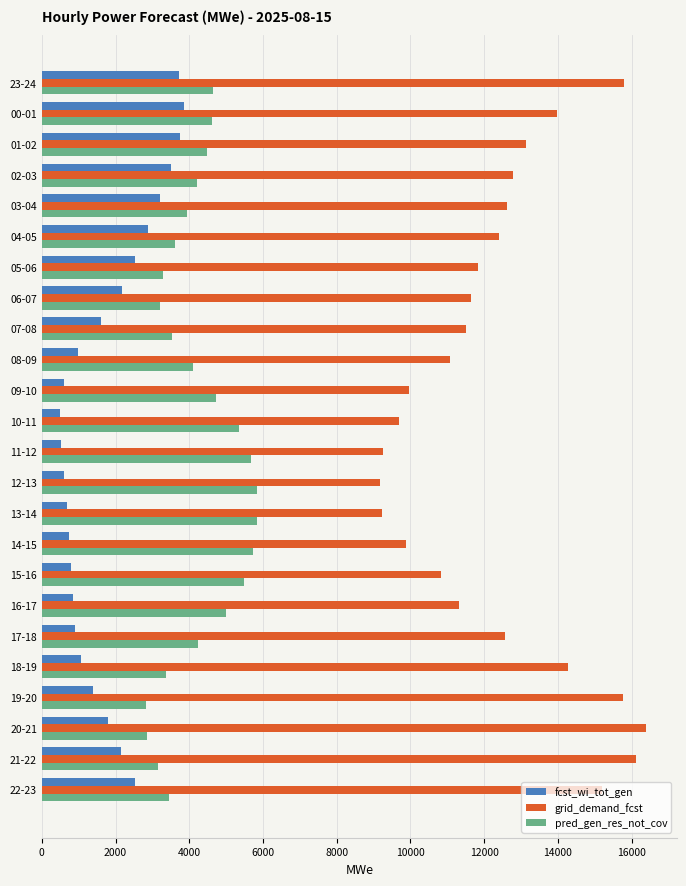

What is the difference between the maximum and minimum values in the fcst_wi_tot_gen series?

3382